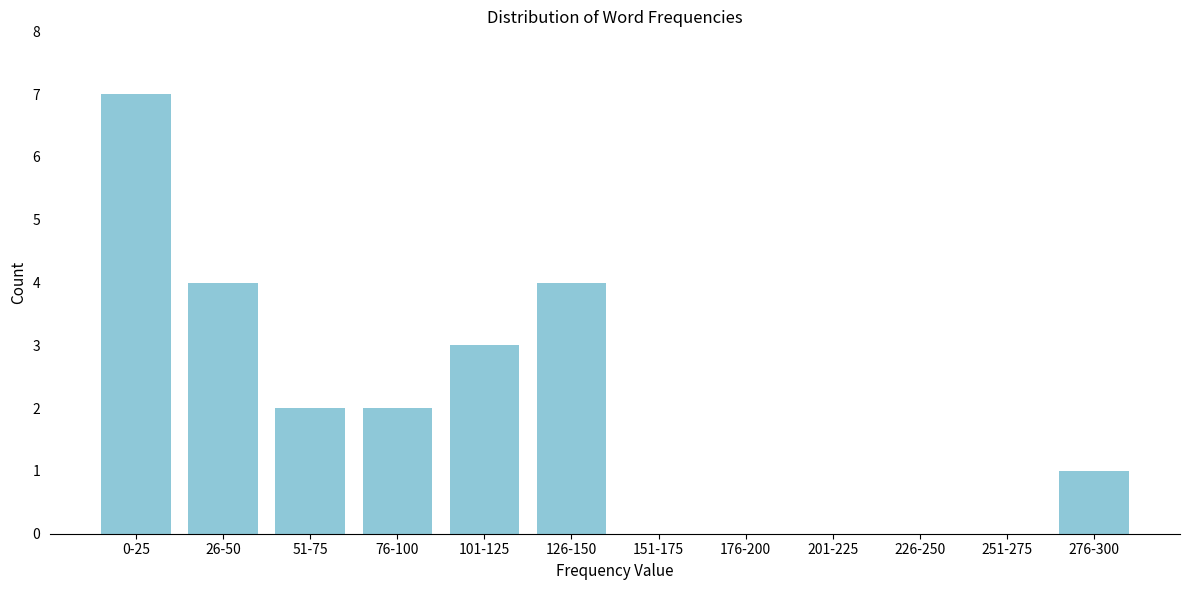

Reading left to right, transcribe all the data shown in this chart.

0-25=7	26-50=4	51-75=2	76-100=2	101-125=3	126-150=4	151-175=0	176-200=0	201-225=0	226-250=0	251-275=0	276-300=1